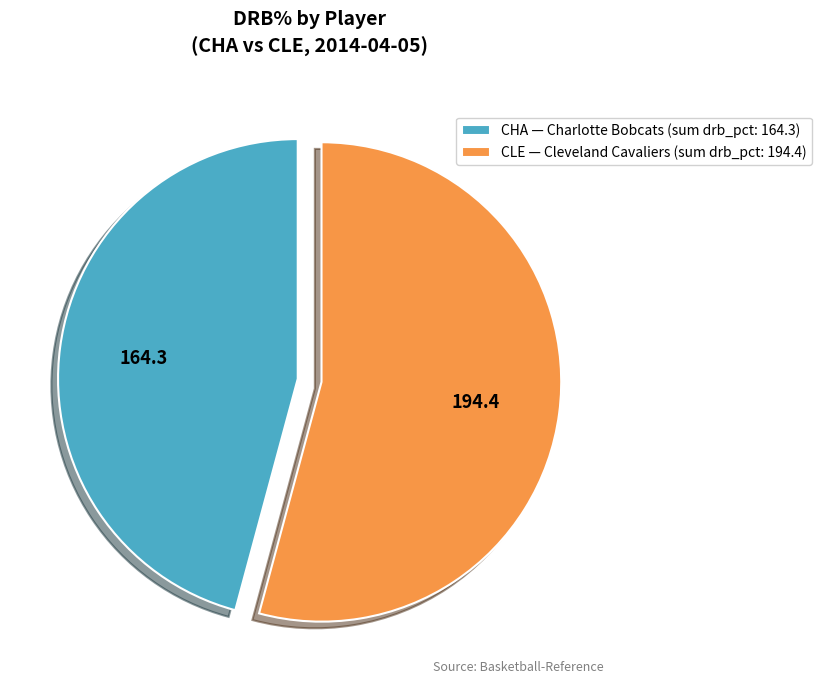

Is there a majority slice in this chart?

Yes